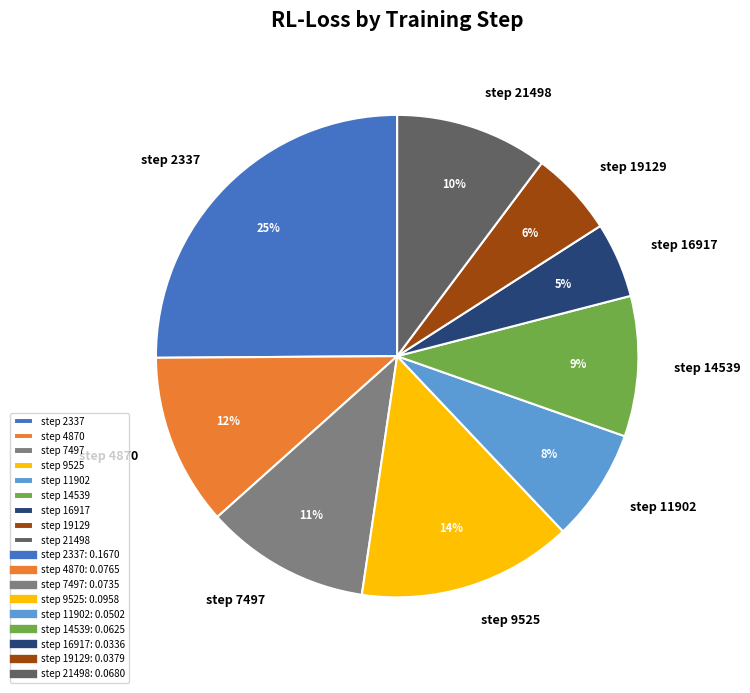

To the nearest percent, what is the difference between the largest and smallest slice percentages?

20%